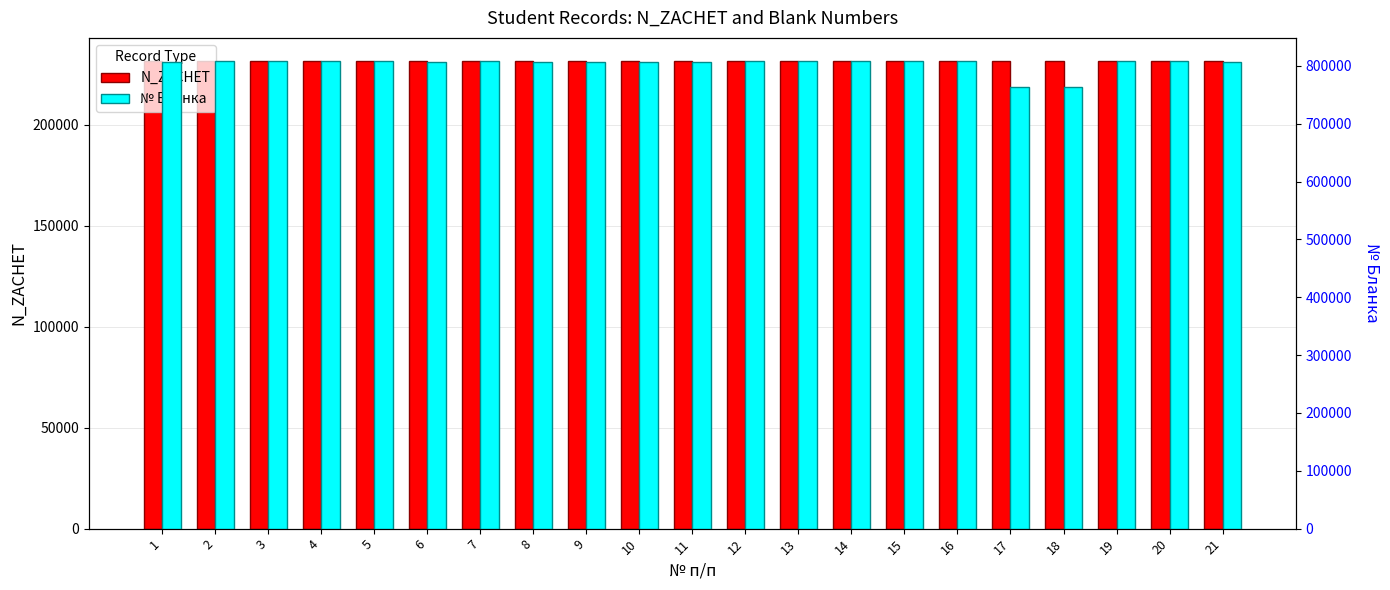

What is the spread (max minus min) of values at 12?

576464